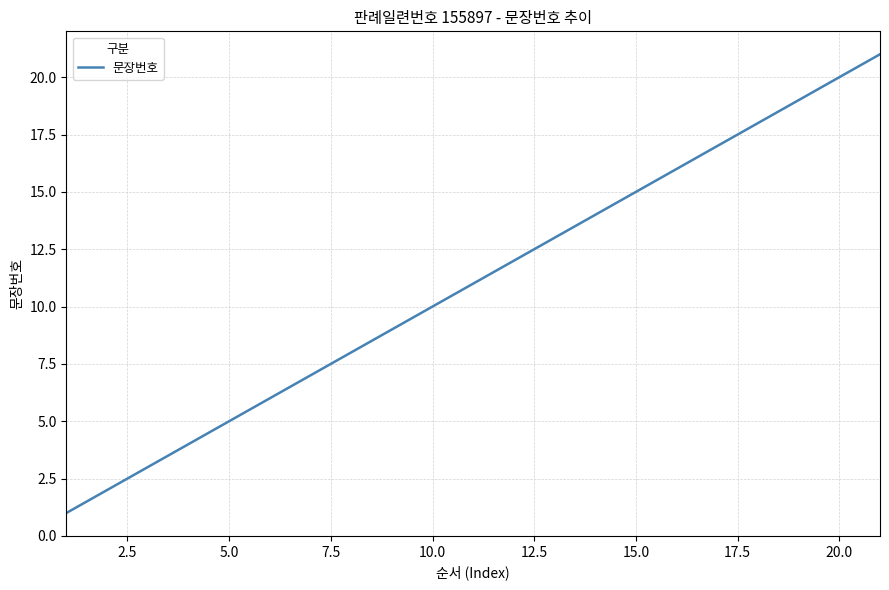

What is the greatest value displayed?

21